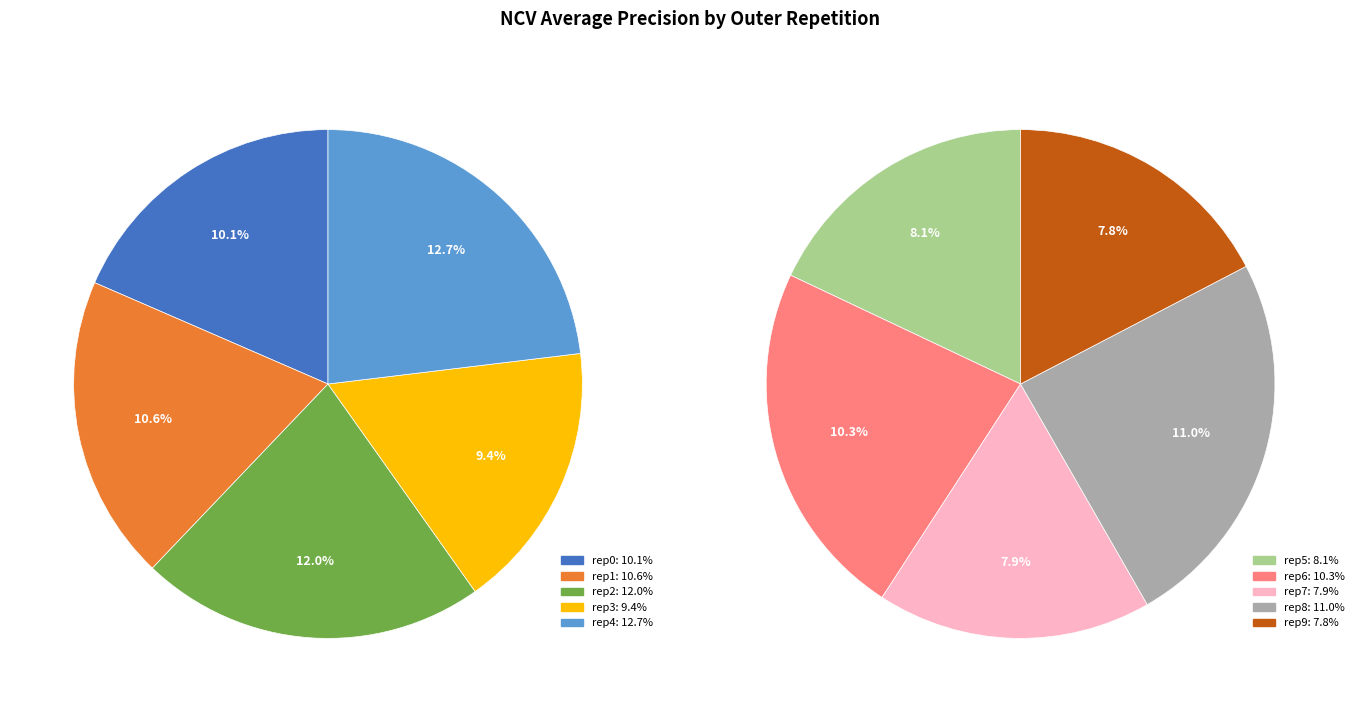

To the nearest percent, what is the difference between the outer-repetition4 and outer-repetition8 slice percentages?

2%